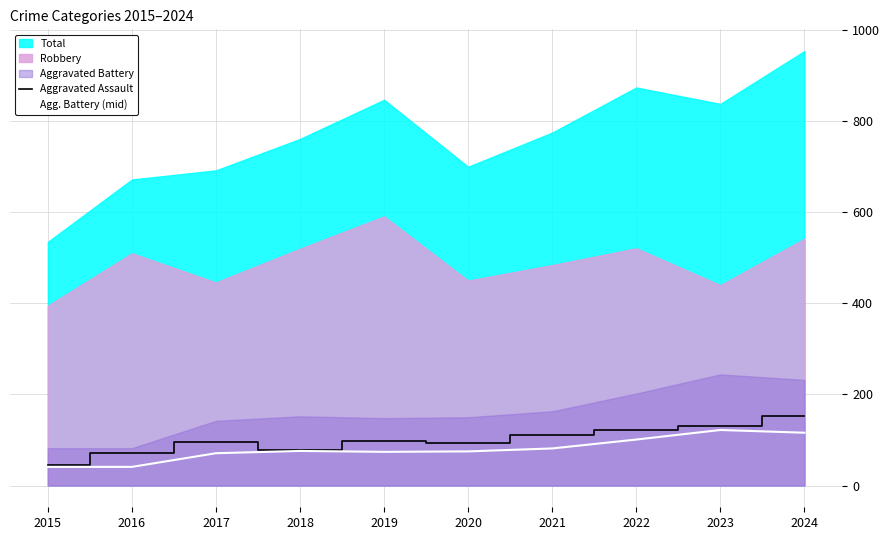

What is the minimum value for Agg. Battery (mid)?

41.0